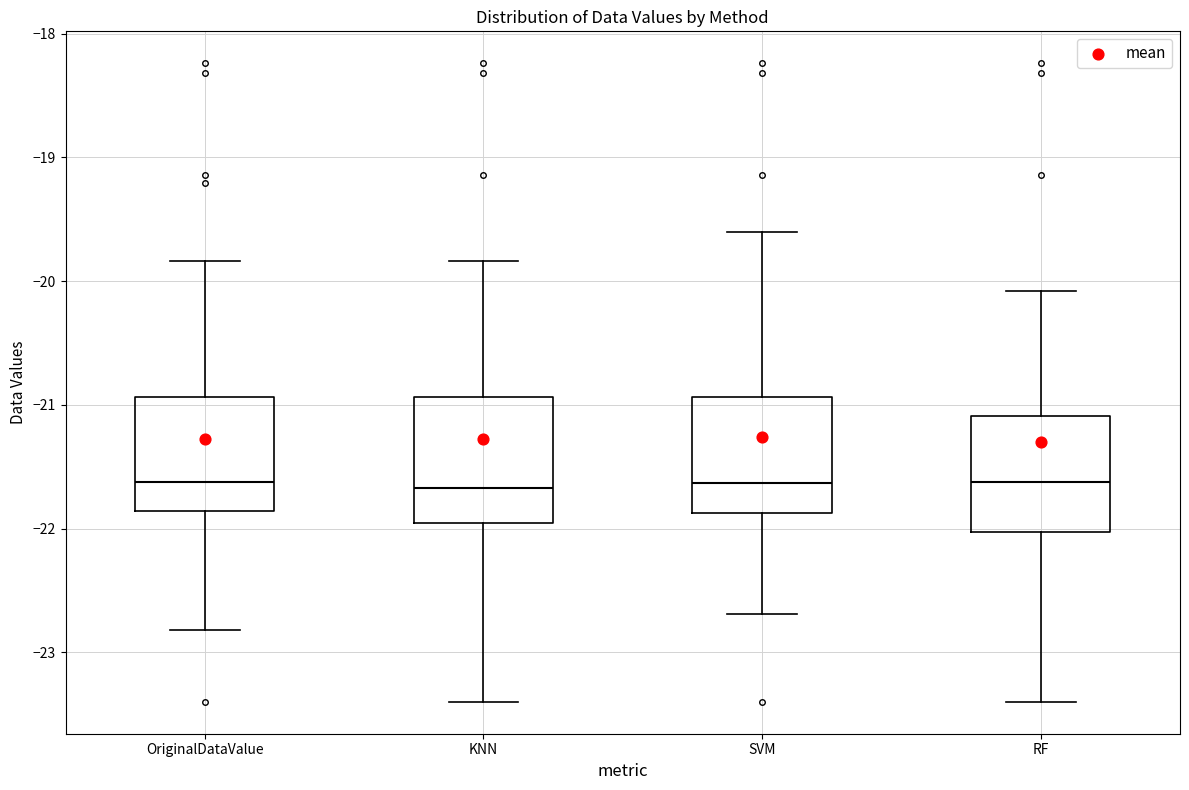

Reading left to right, read every box against the y-axis: the position of its median line, the range the box covers, and the ends of its whiskers. The values are not printed on the chart, so give them approximately, as read against the axis.

OriginalDataValue: median -21.6, box -21.9 to -20.9, whiskers -22.8 to -19.8
KNN: median -21.7, box -22.0 to -20.9, whiskers -23.4 to -19.8
SVM: median -21.6, box -21.9 to -20.9, whiskers -22.7 to -19.6
RF: median -21.6, box -22.0 to -21.1, whiskers -23.4 to -20.1